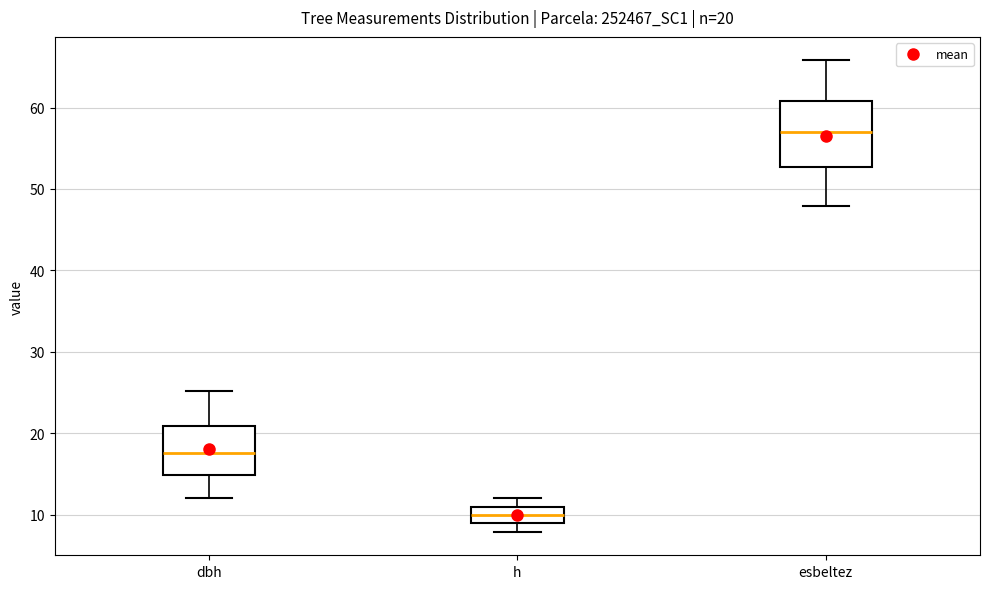

Which box's median line is the lowest?

h